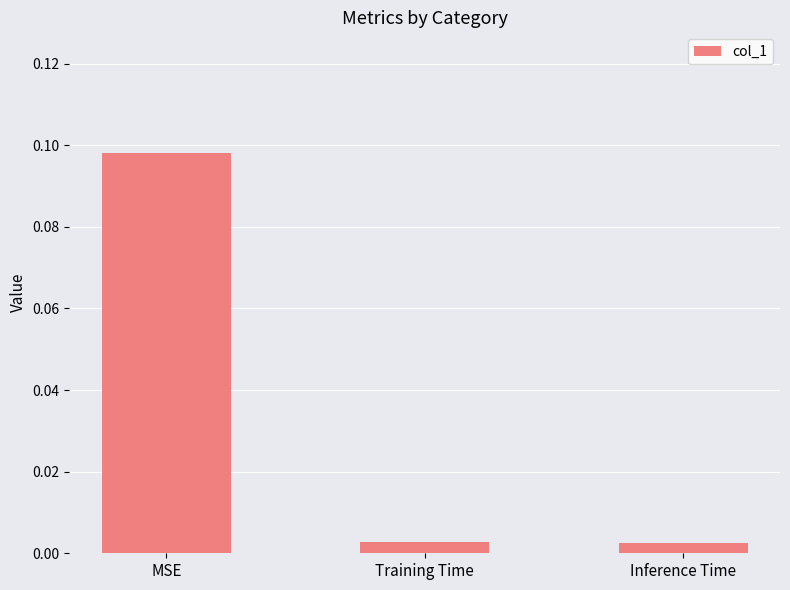

At which category does the chart reach its peak across all series?

MSE